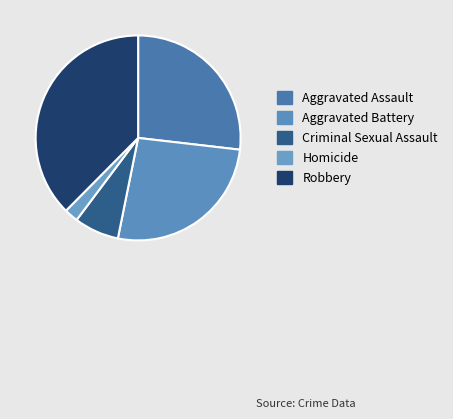

To the nearest percent, what percentage of the pie is Criminal Sexual Assault?

7%